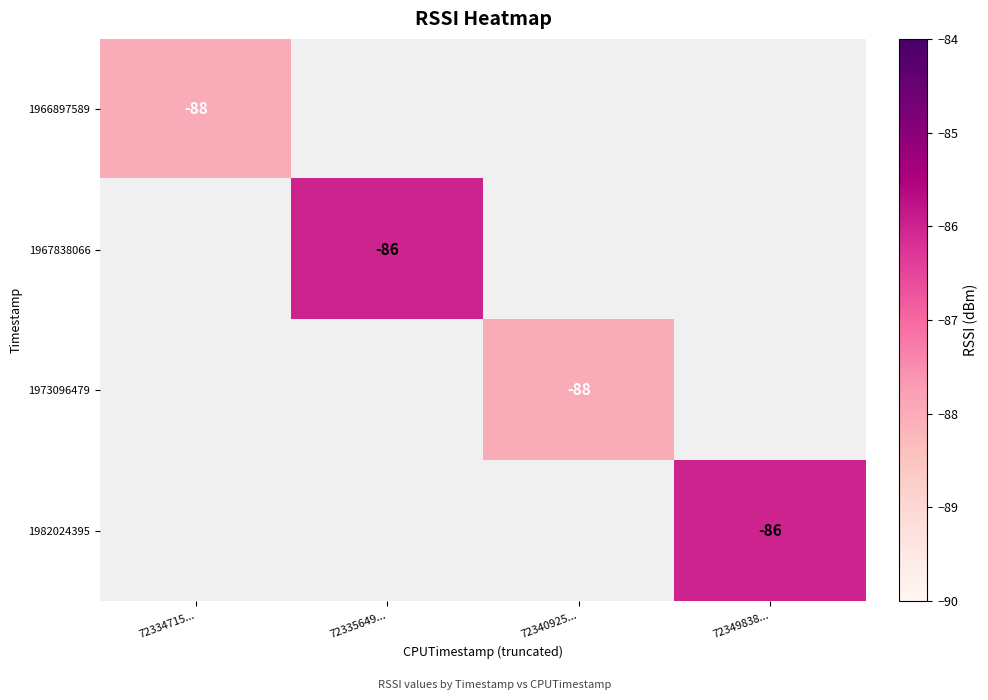

Is it true that 1966897589 equals -23 at 72334715...?

False